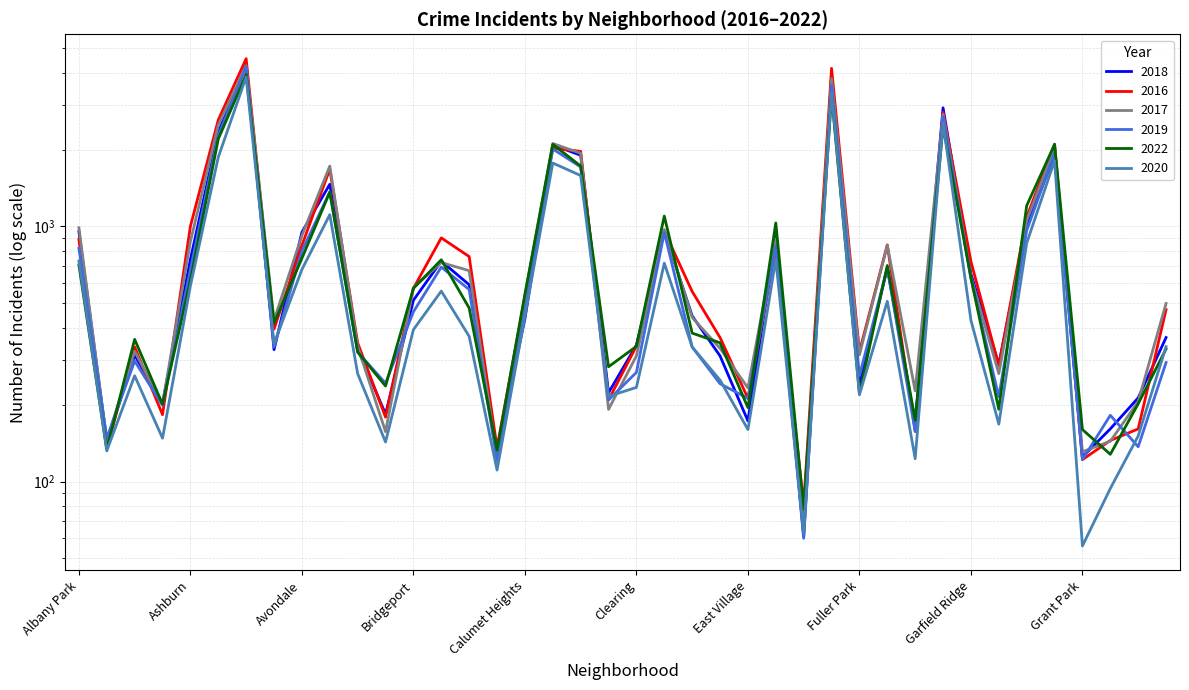

Where is 2017 nearest to the value 2167?

Chatham